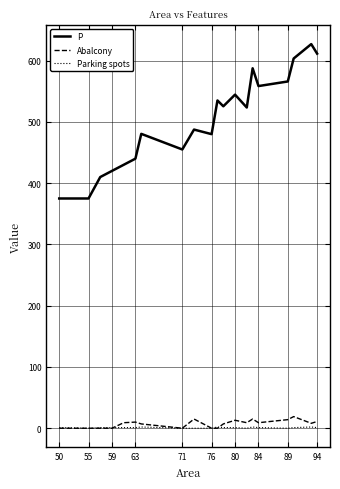

True or false: Parking spots and P intersect in this chart.

False